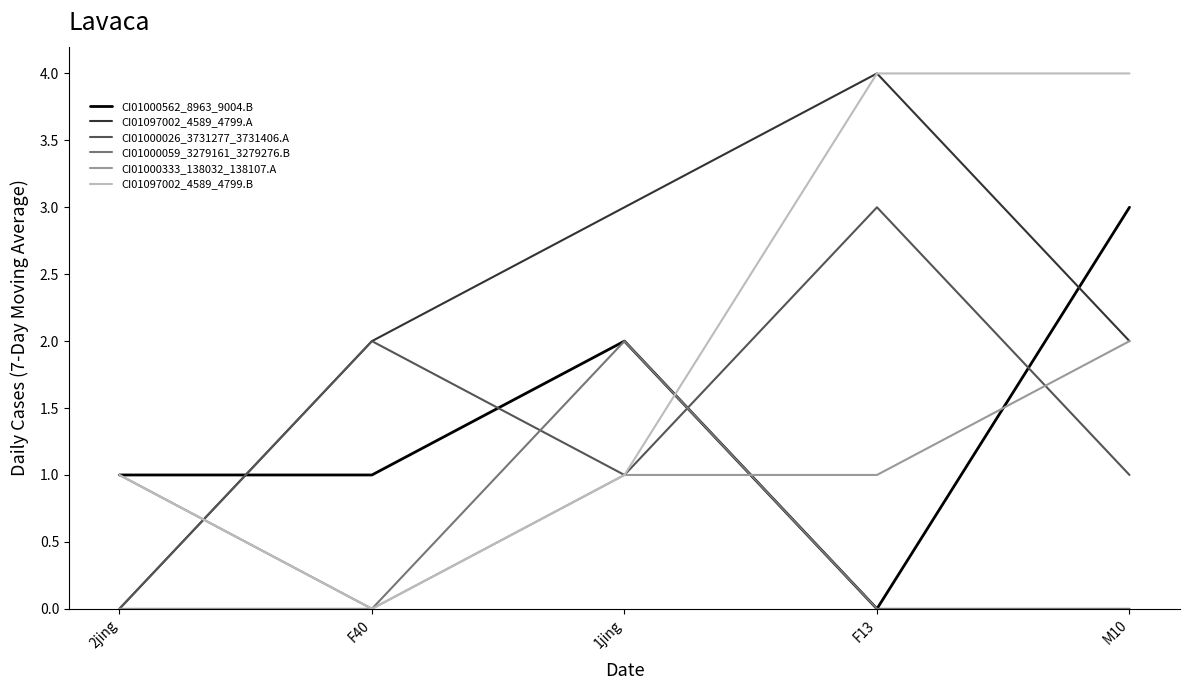

What is the difference between the highest and lowest values at F13?

4